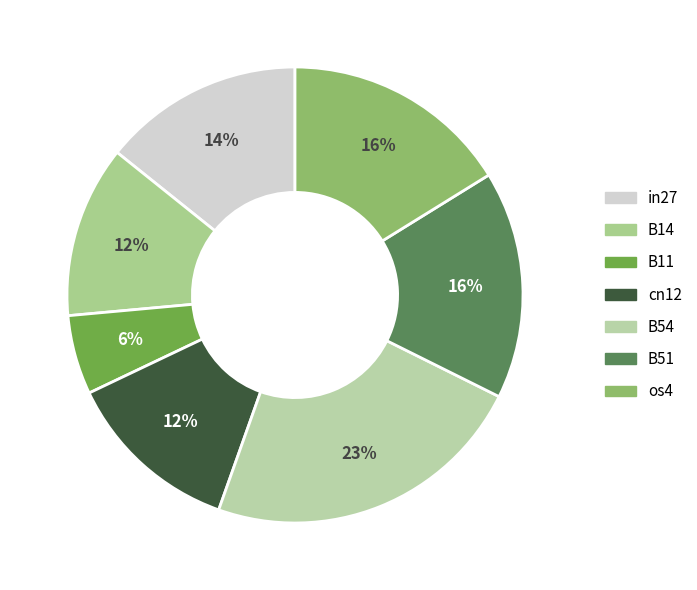

To the nearest percent, what portion does cn12 represent?

12%